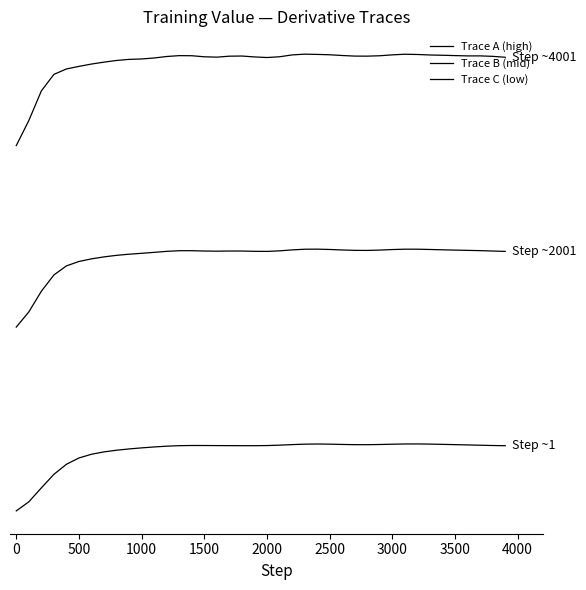

At how many categories does at least one series exceed 2?

40